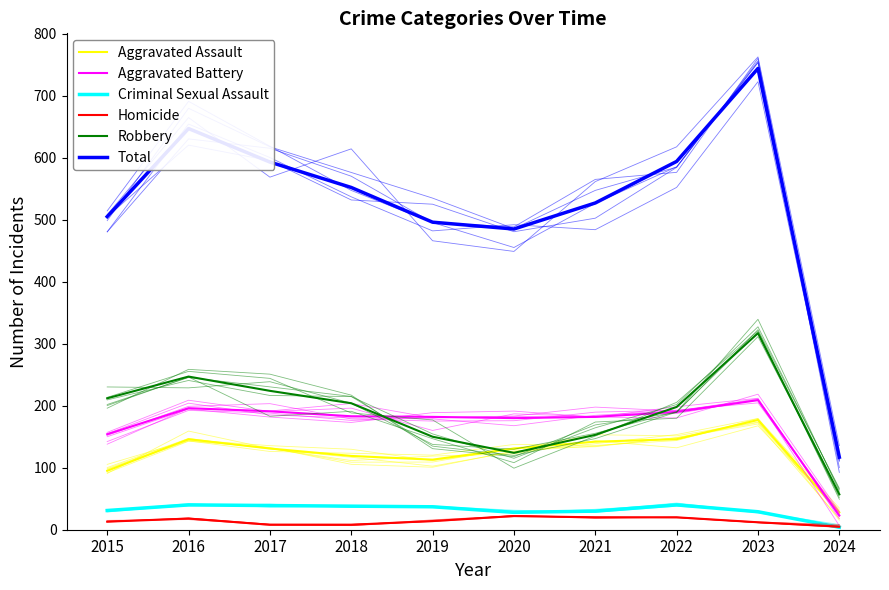

What is the difference between the maximum and minimum values in the Robbery series?

260